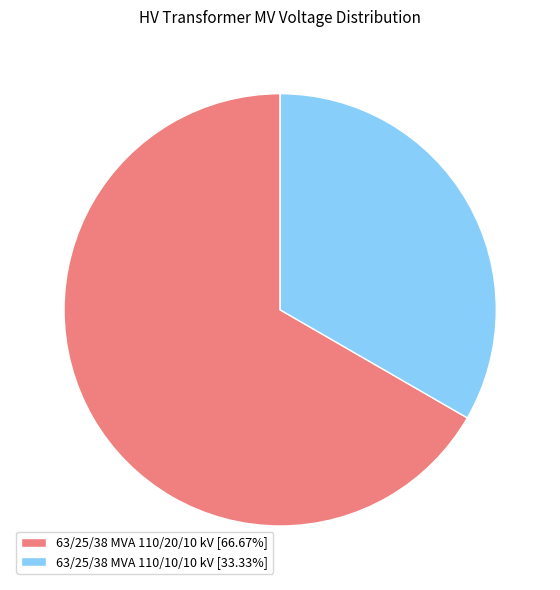

True or false: 63/25/38 MVA 110/10/10 kV accounts for 25% of the total.

False